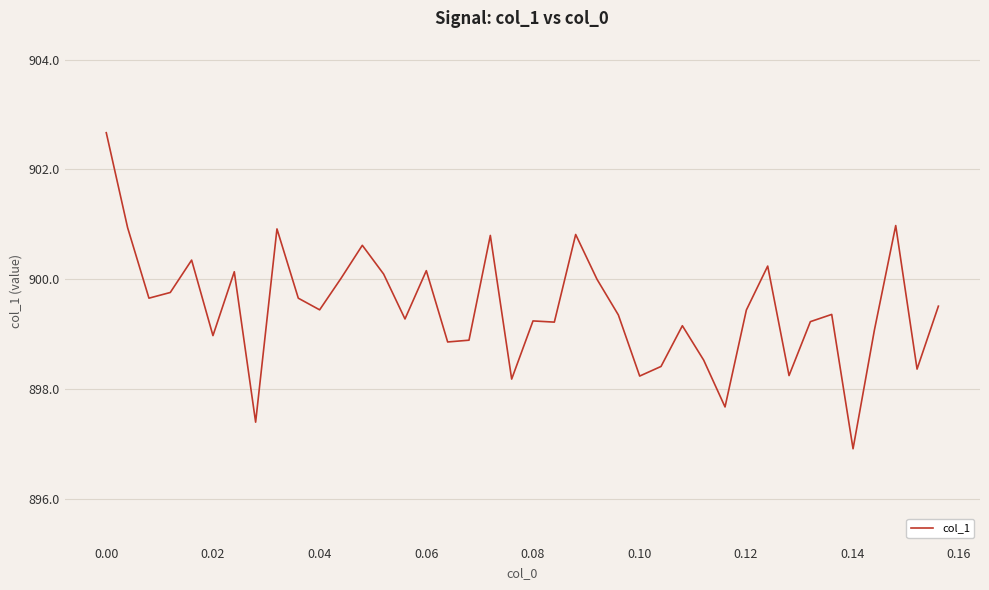

What is the minimum value shown in the chart?

896.9